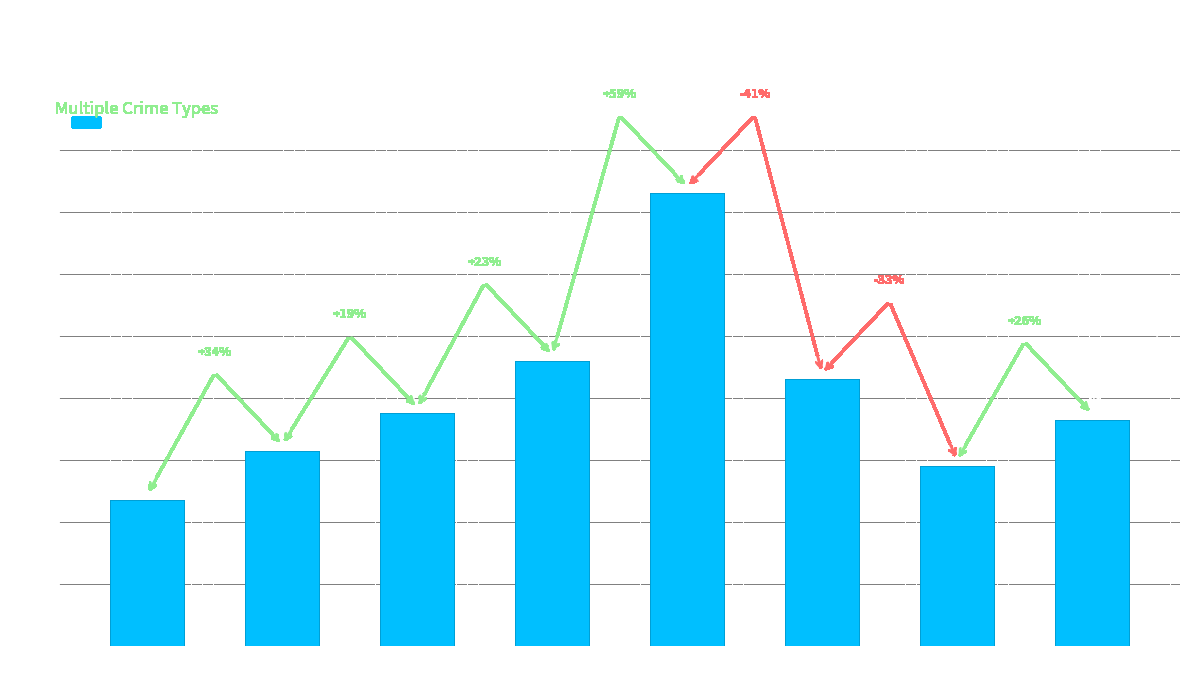

What is the sum of all values?

640